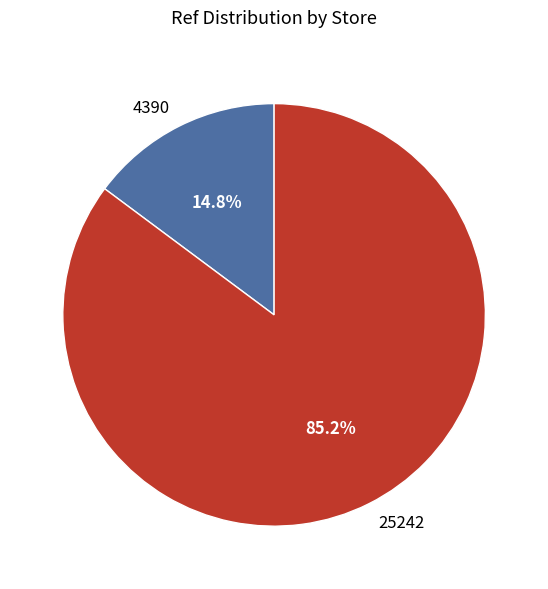

Combined, do 4390 and 25242 account for over 50%?

Yes